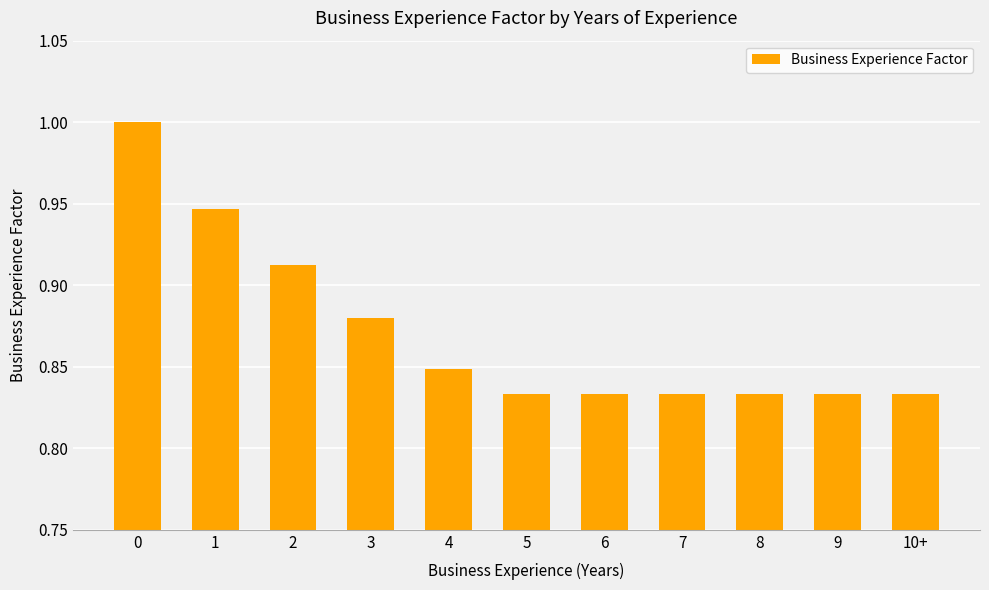

What is the sum of all values?

9.6